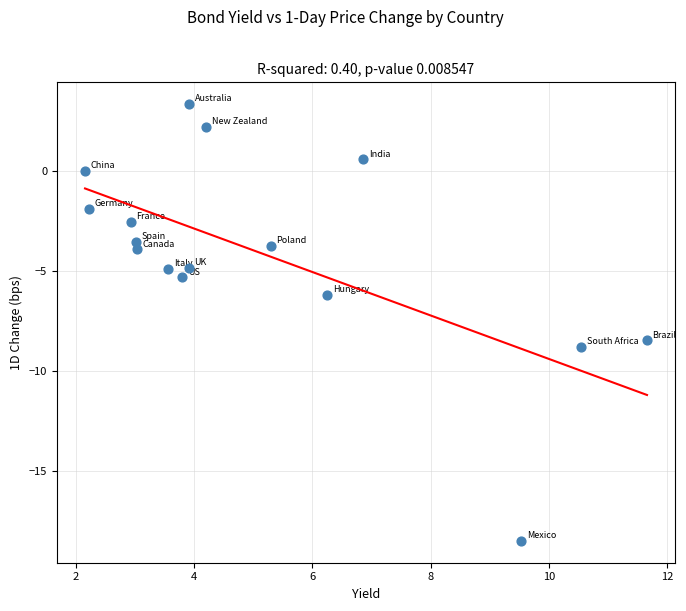

What is the range of X values (max minus min)?

9.5